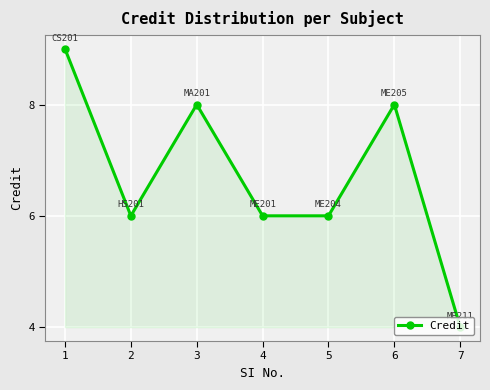

What is the value of the 6th point from the left?

8